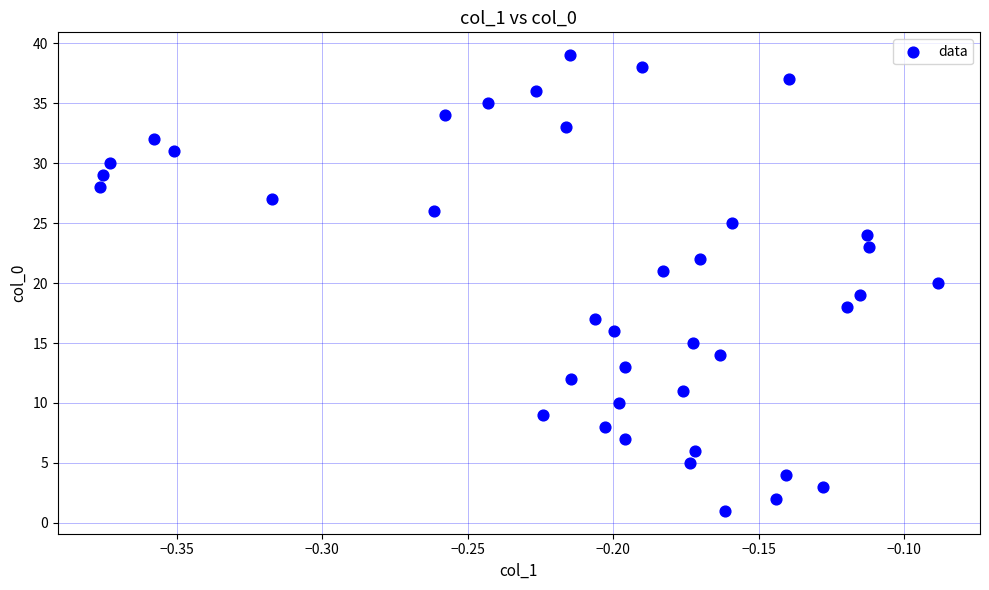

What is the range of Y values (max minus min)?

38